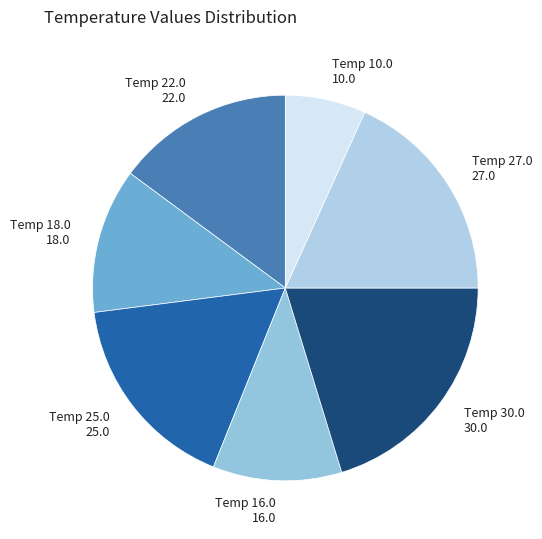

Between 25.0 and 16.0, which is larger?

25.0